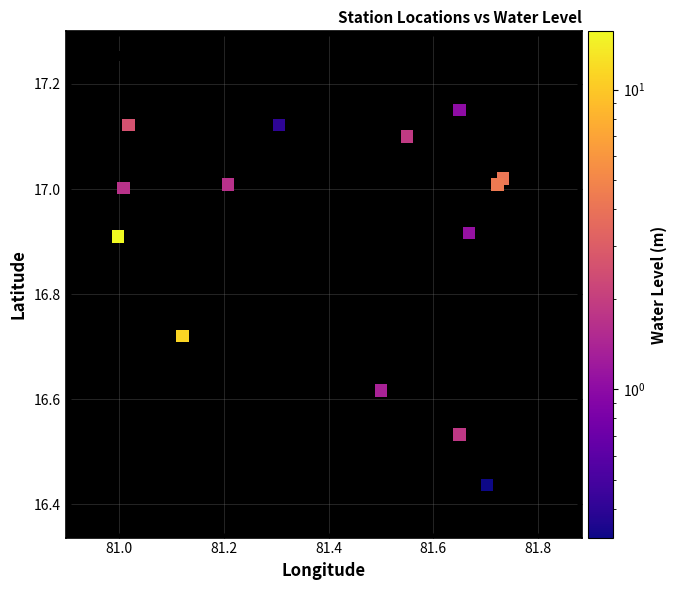

What is the range of Y values (max minus min)?

0.7